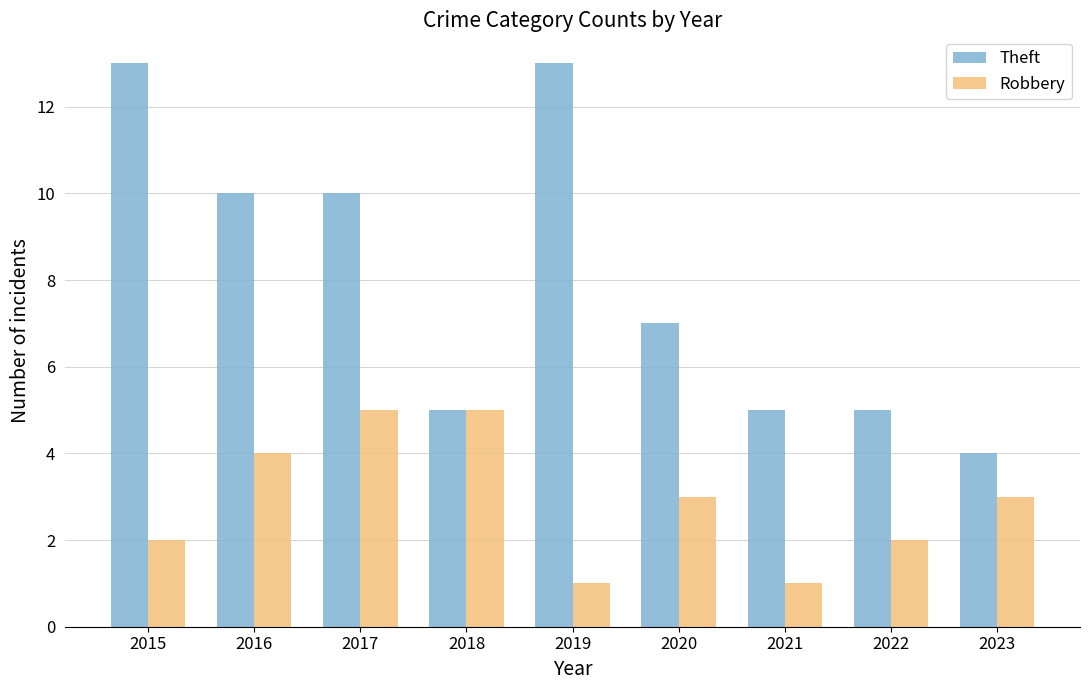

What is the minimum value shown in the chart?

1